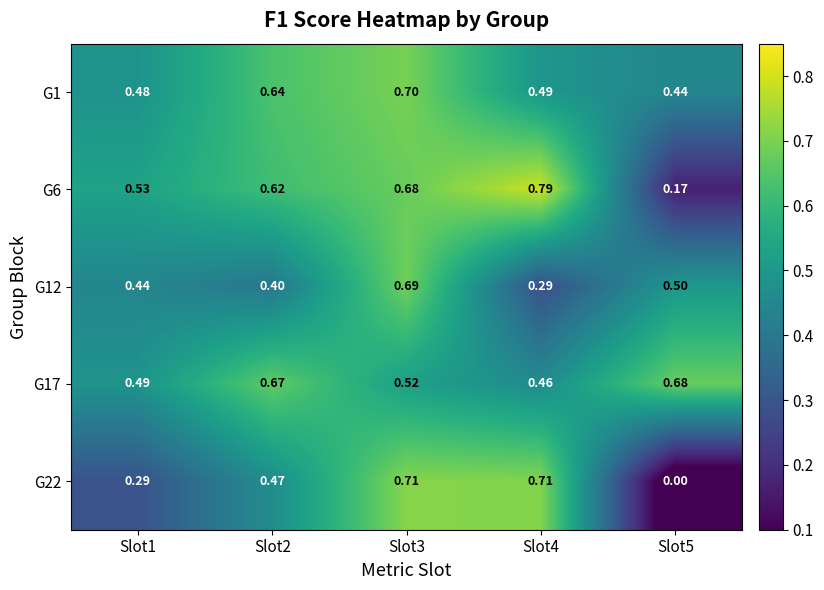

Reading left to right, transcribe all the data shown in this chart.

G1: Slot1=0.5	Slot2=0.6	Slot3=0.7	Slot4=0.5	Slot5=0.4
G6: Slot1=0.5	Slot2=0.6	Slot3=0.7	Slot4=0.8	Slot5=0.2
G12: Slot1=0.4	Slot2=0.4	Slot3=0.7	Slot4=0.3	Slot5=0.5
G17: Slot1=0.5	Slot2=0.7	Slot3=0.5	Slot4=0.5	Slot5=0.7
G22: Slot1=0.3	Slot2=0.5	Slot3=0.7	Slot4=0.7	Slot5=0.0